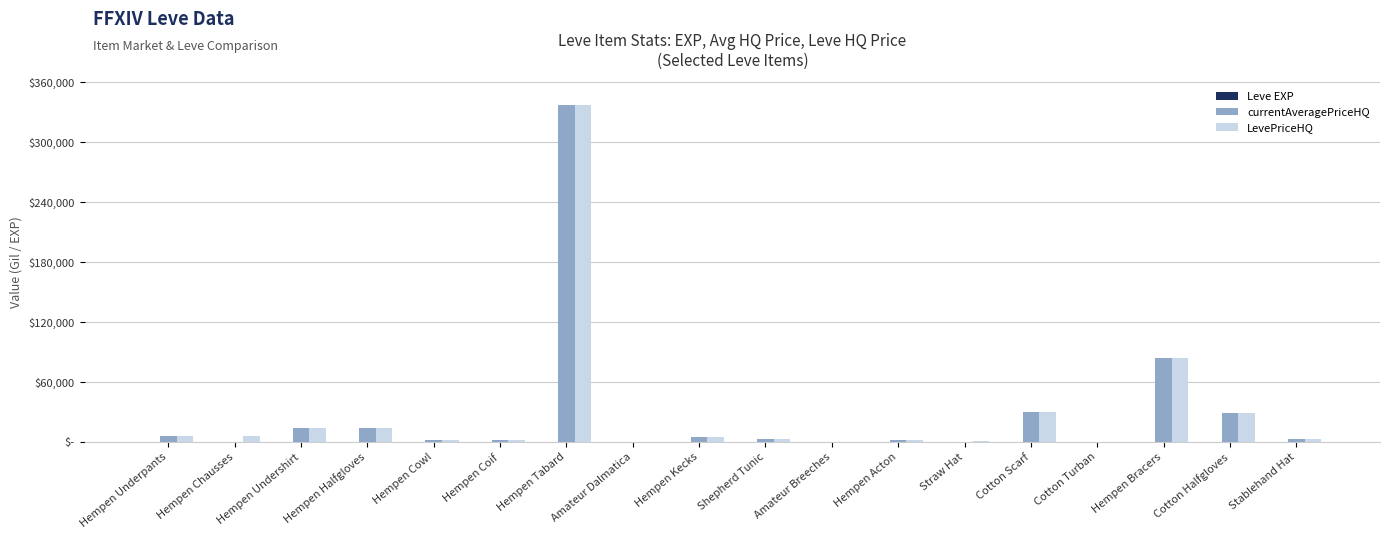

Are the bars grouped side by side (vs. stacked)?

Yes